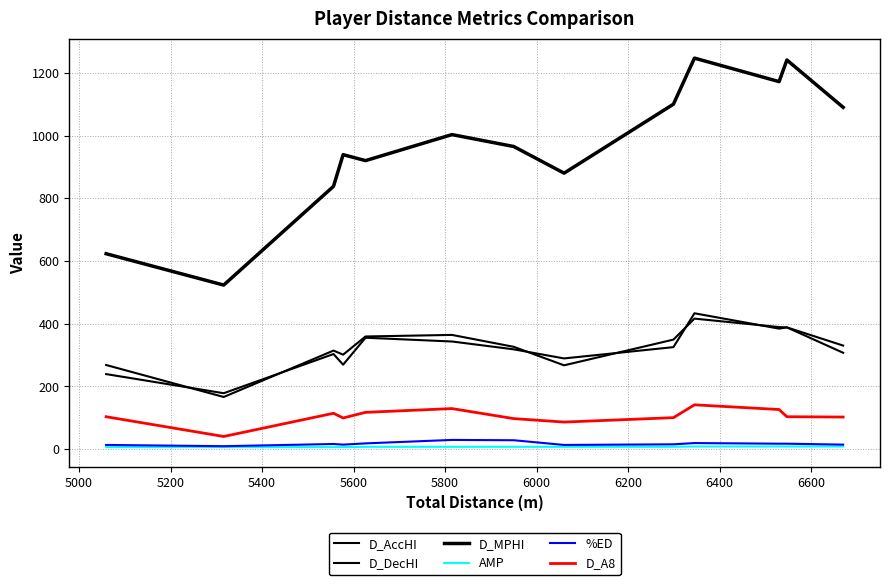

What is the maximum value shown in the chart?

1247